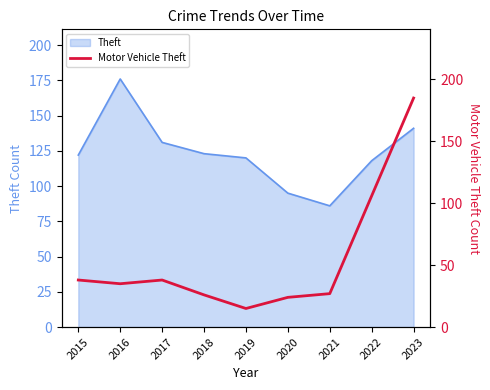

Which category has the lowest value across all series?

2019